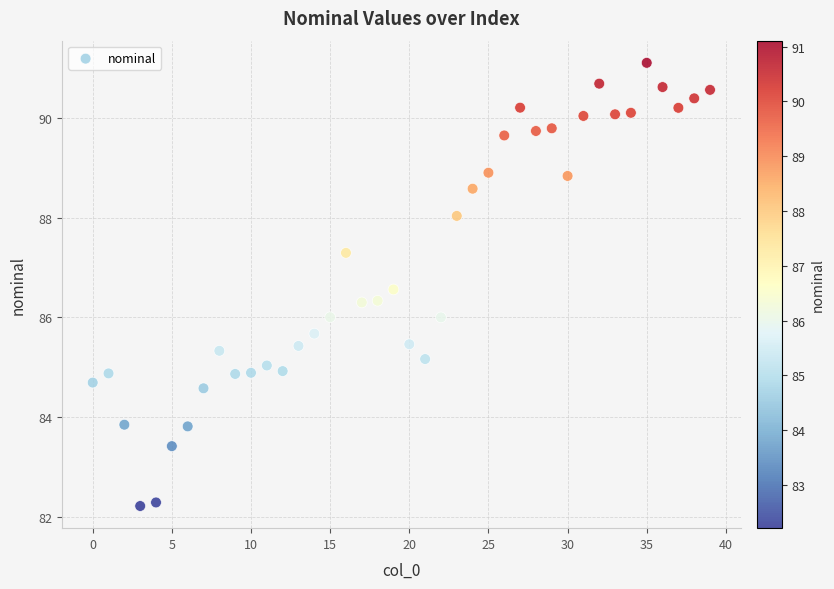

What is the range of Y values (max minus min)?

8.9